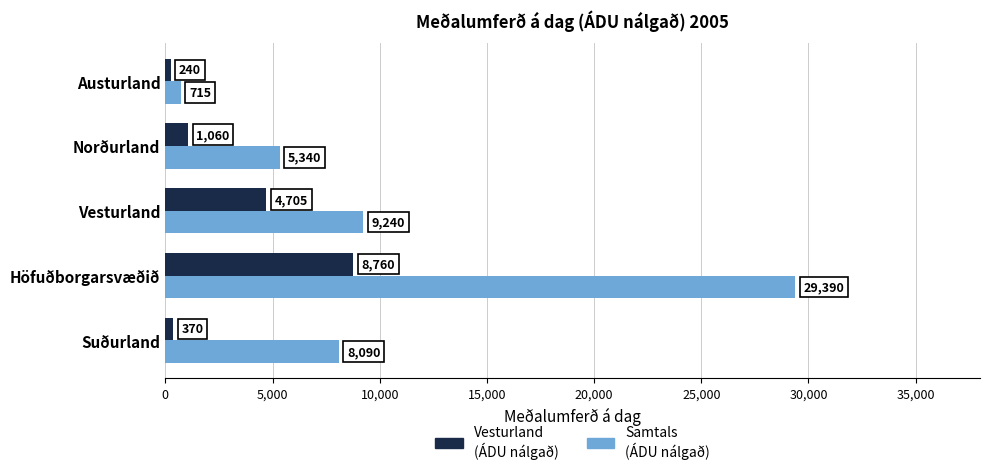

What is the difference between the highest and lowest values at Norðurland?

4280